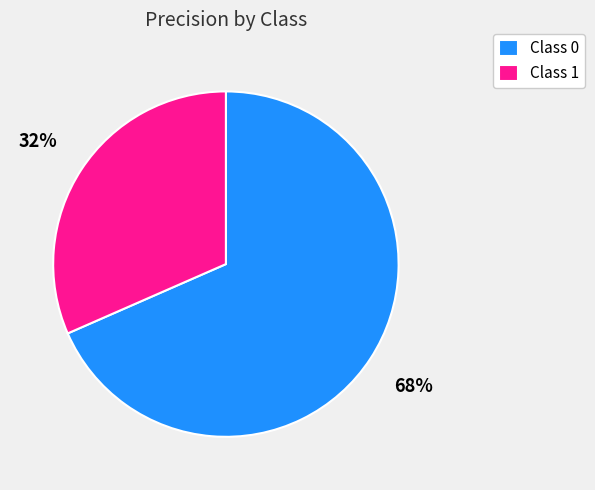

Is it true that Class 1 is 41% of the pie?

False